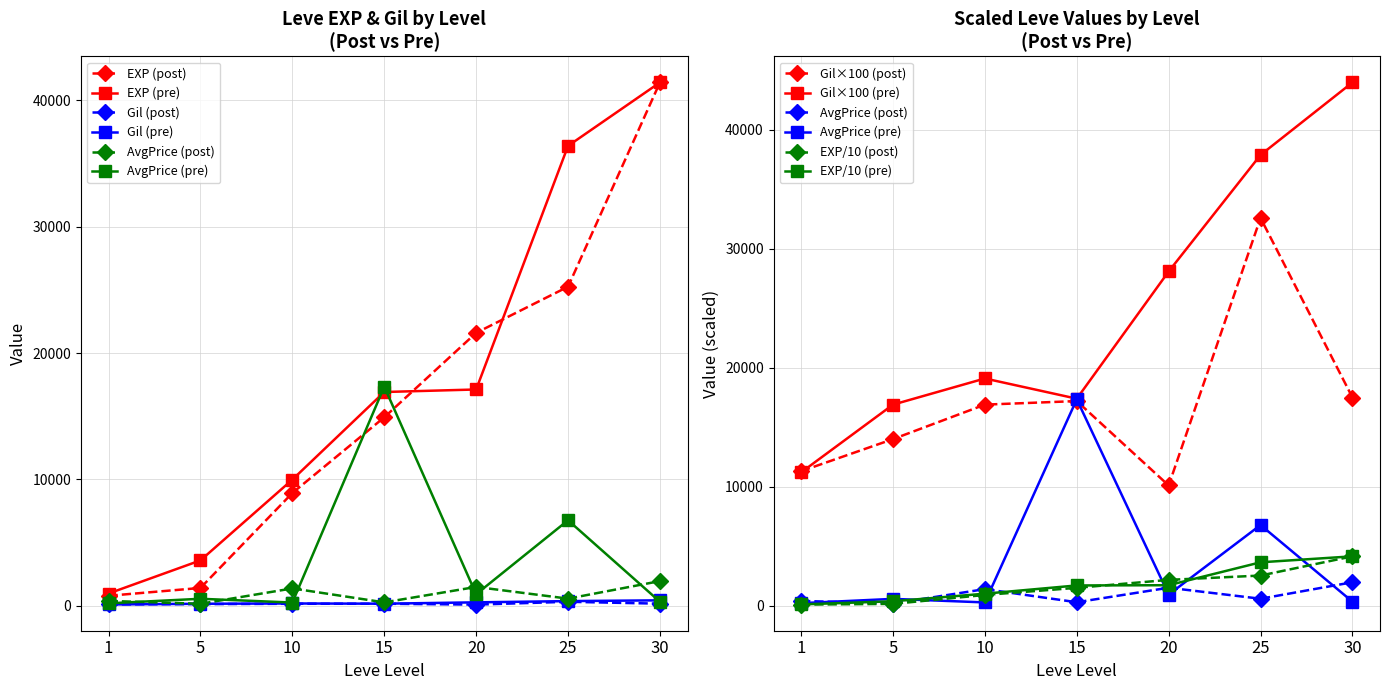

How many interior local peaks does the Leve Gil (post) series have?

2